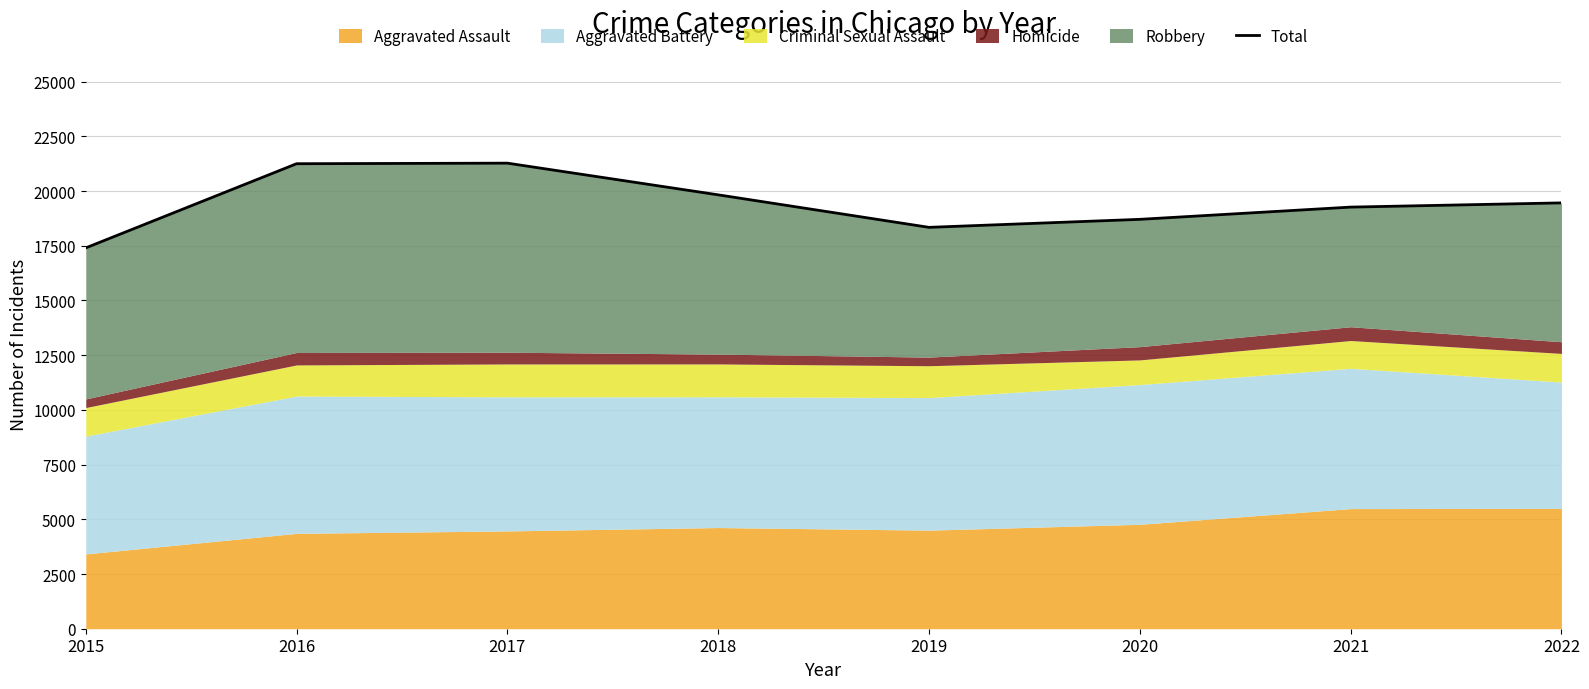

Is it true that the value at 2020 is 7351?

False